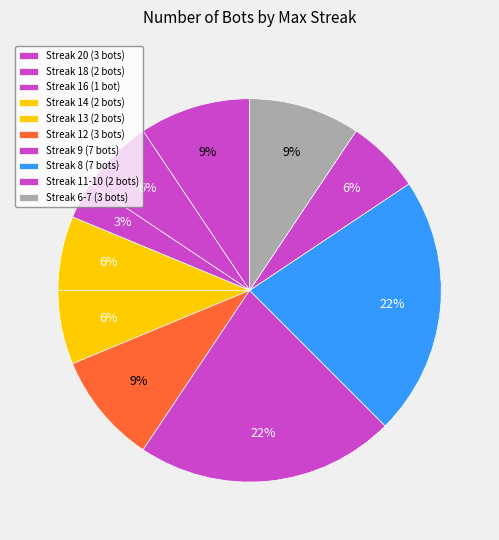

How many segments does this pie chart have?

10